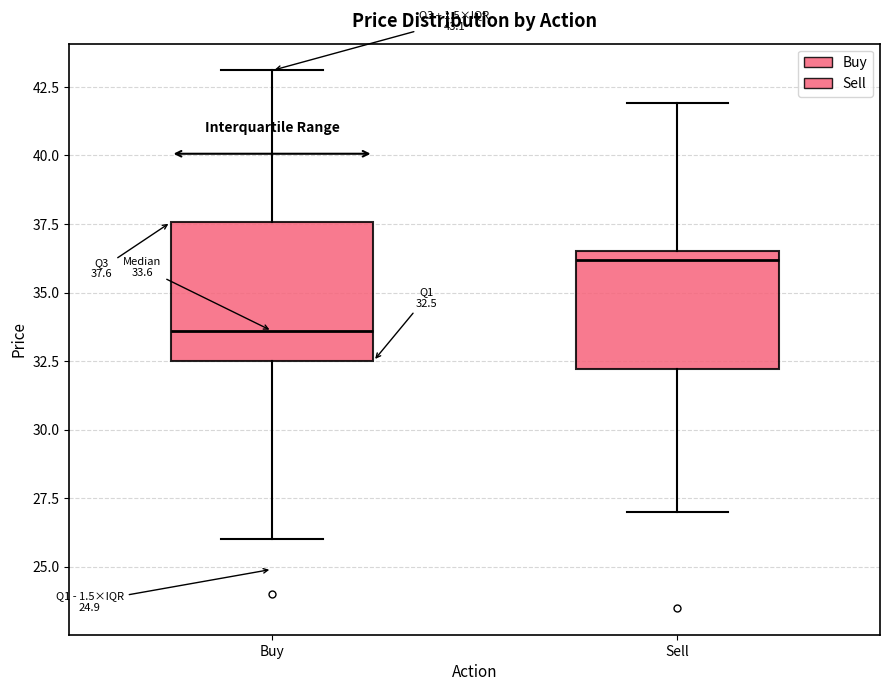

Comparing the boxes themselves (not the whiskers), which one is the tallest?

Buy